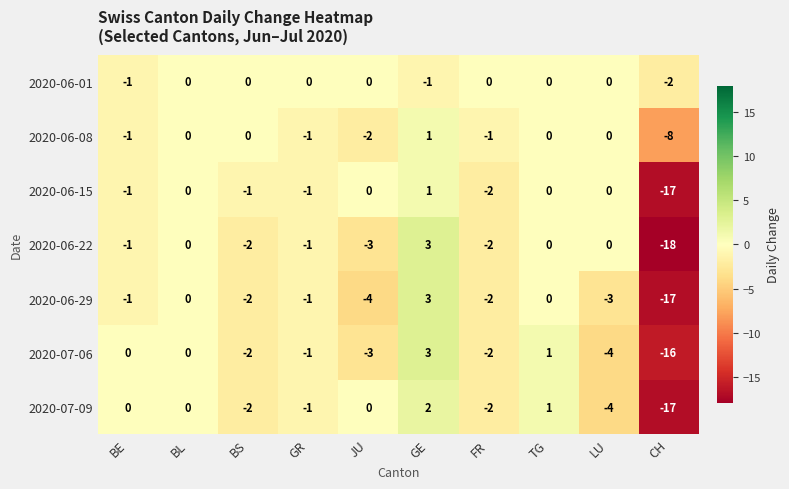

Which series has the largest total across all categories?

2020-06-01